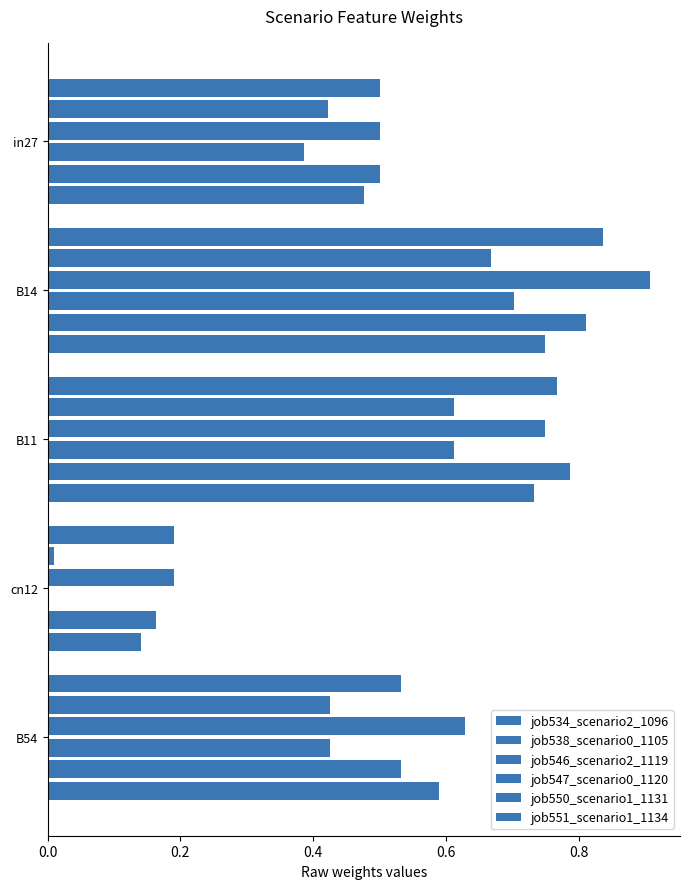

How many values in the job547_scenario0_1120 series exceed 0?

4